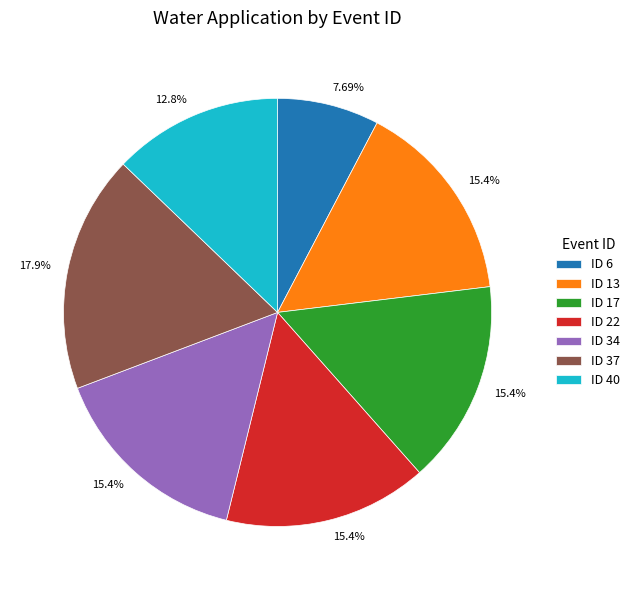

Is there any slice that represents more than half of the pie?

No